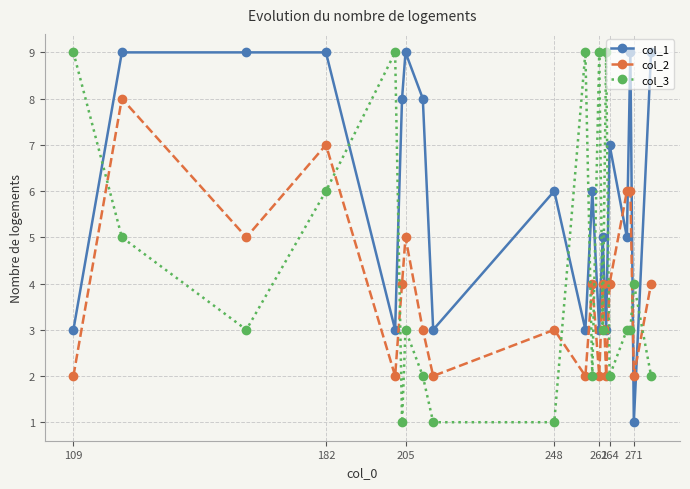

Reading right to left, transcribe all the data shown in this chart.

col_1: 9	1	9	5	7	3	5	3	6	3	6	3	8	9	8	3	9	9	9	3
col_2: 4	2	6	6	4	2	4	2	4	2	3	2	3	5	4	2	7	5	8	2
col_3: 2	4	3	3	2	9	3	9	2	9	1	1	2	3	1	9	6	3	5	9